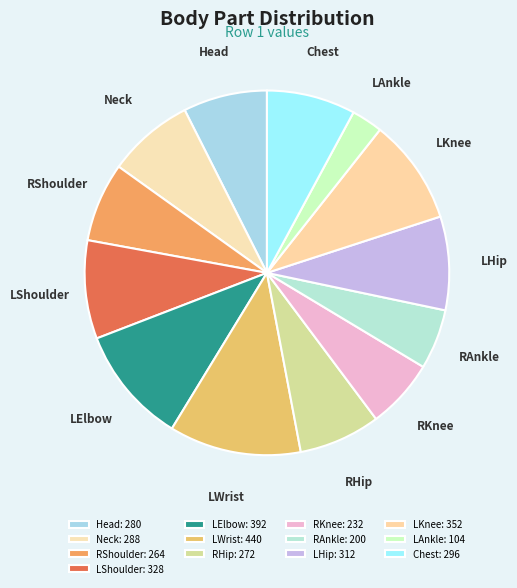

How many slices are in this pie chart?

13